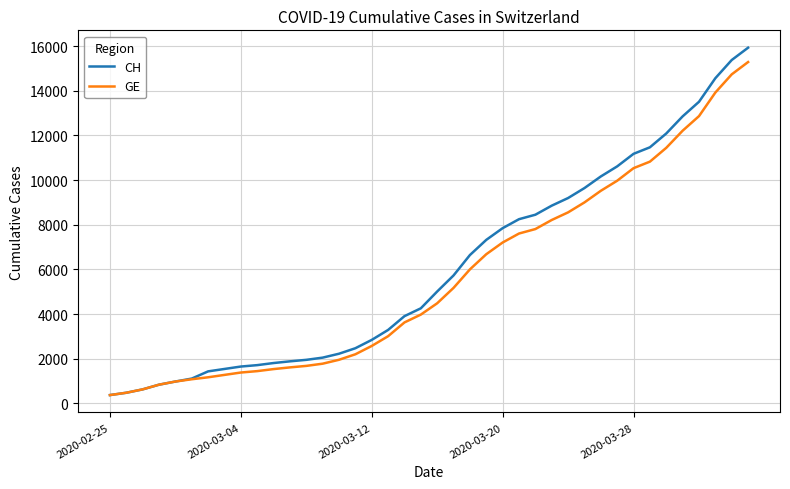

Which series has the largest range (max minus min)?

CH